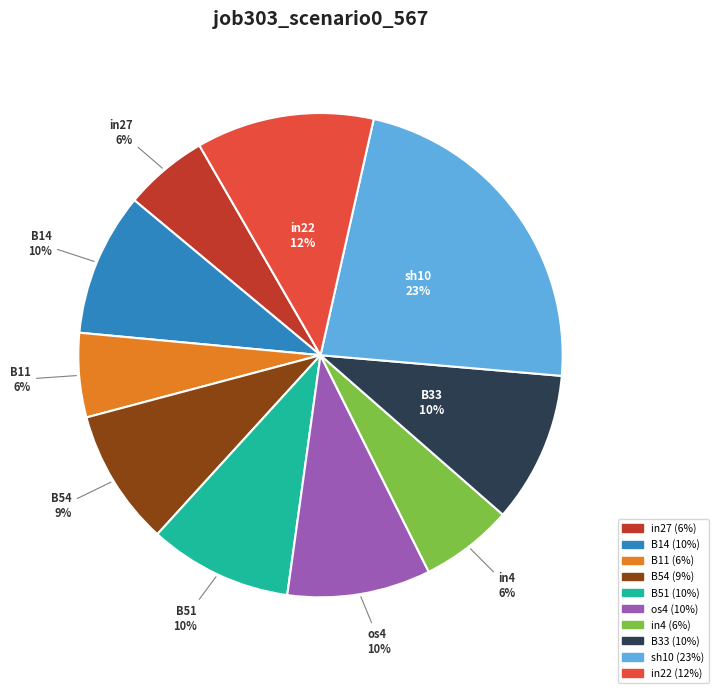

What percentage is the in4 slice, to the nearest percent?

6%